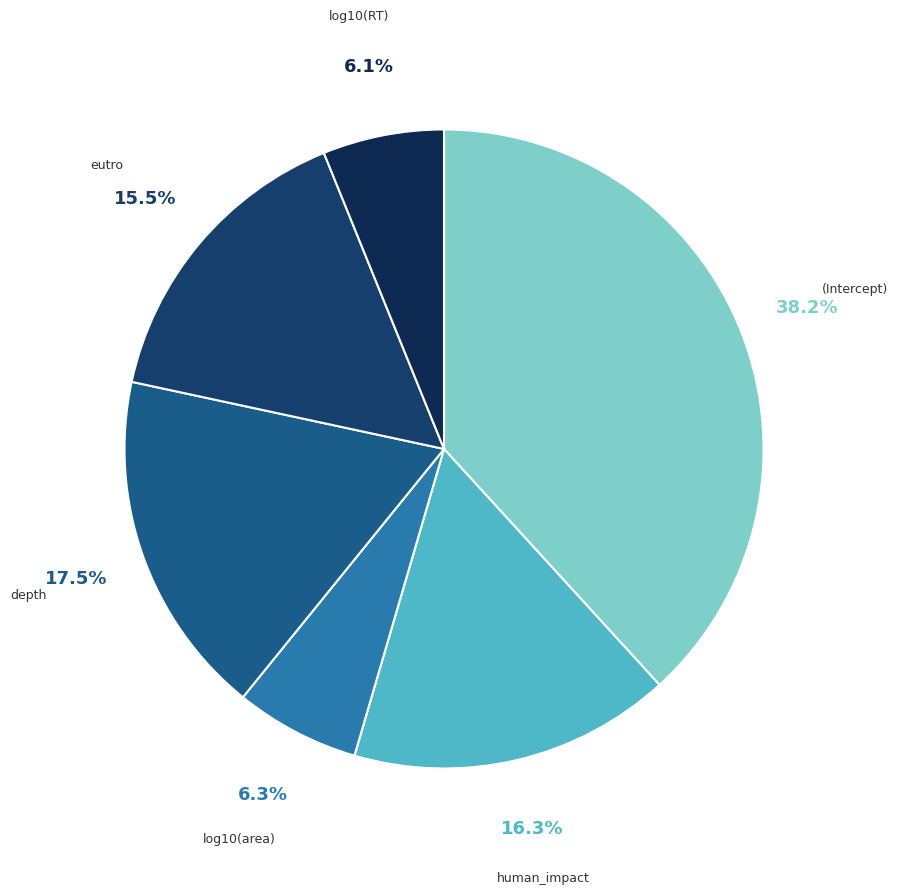

Which has a higher value, depth or log10(RT)?

depth